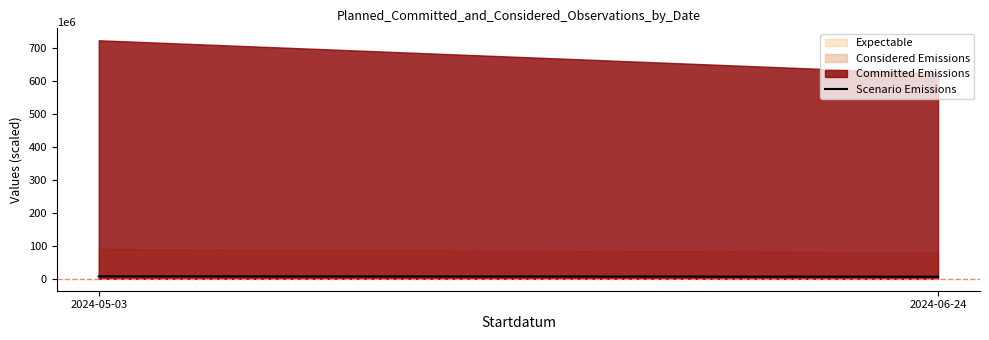

What is the average value?

6.9